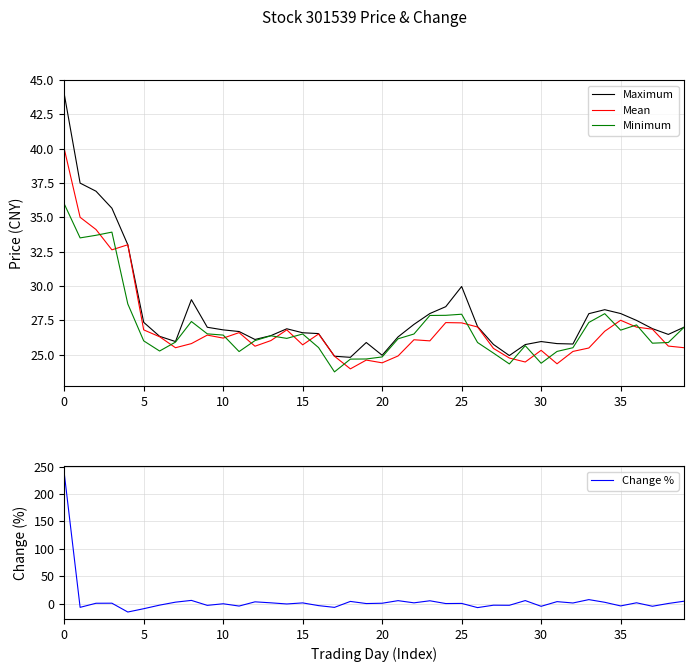

Which category has the lowest value in the Mean series?

18